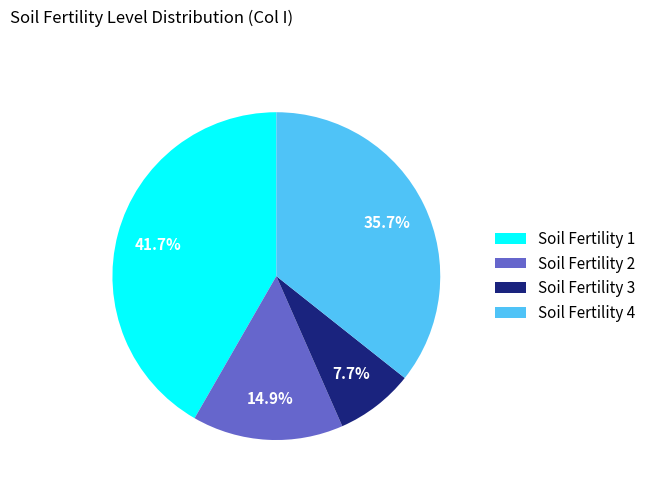

Rank the categories by value from lowest to highest.

Soil Fertility 3, Soil Fertility 2, Soil Fertility 4, Soil Fertility 1